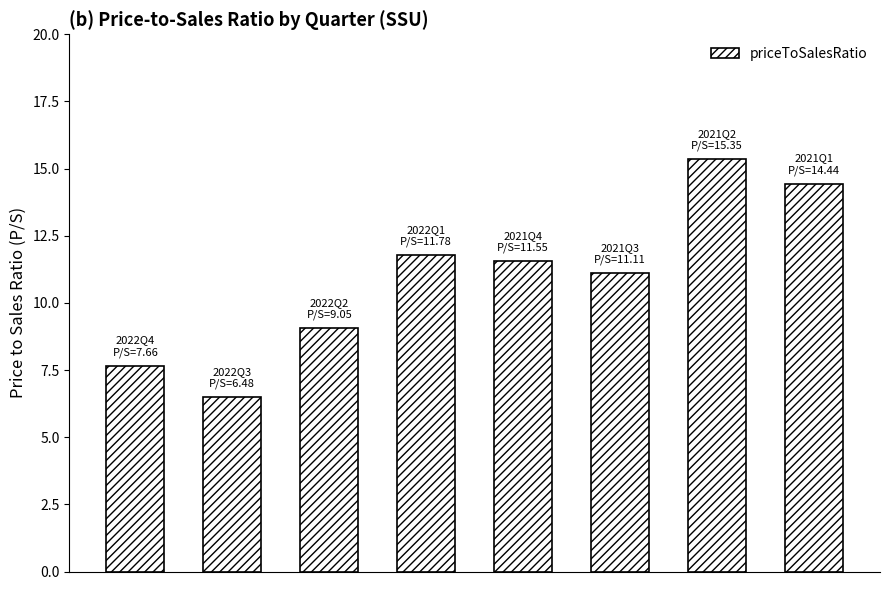

What is the difference between the maximum and minimum values?

8.9